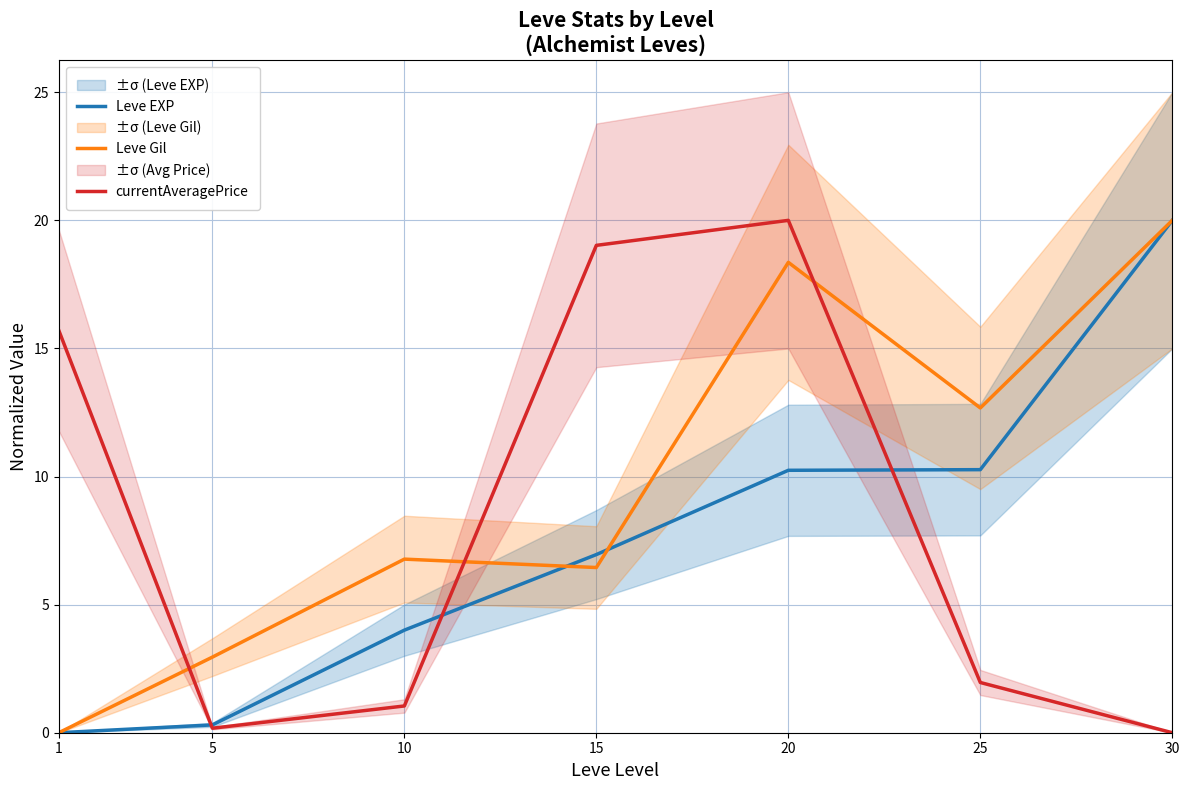

Is it true that Leve Gil equals 29.8 at 20?

False